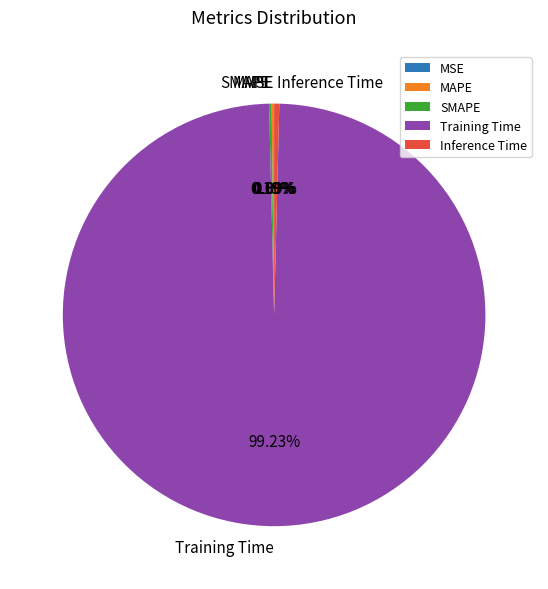

Does Inference Time account for over 50% of the chart?

No